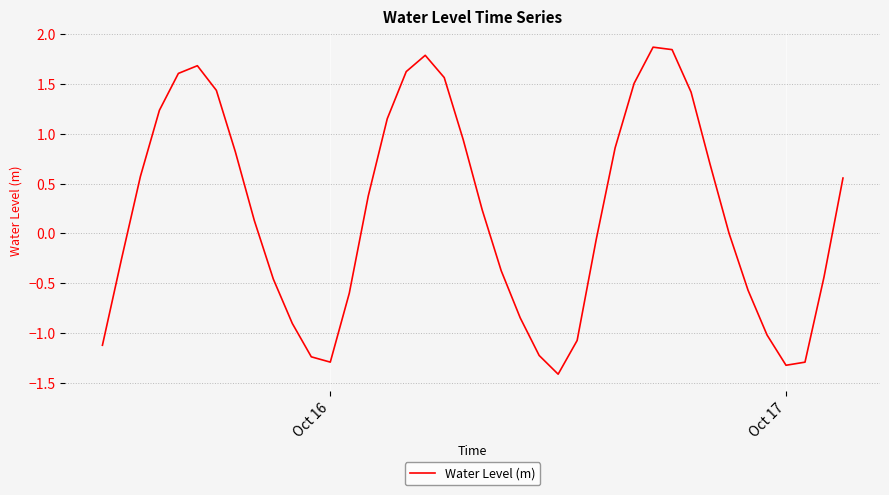

What is the greatest value displayed?

1.9